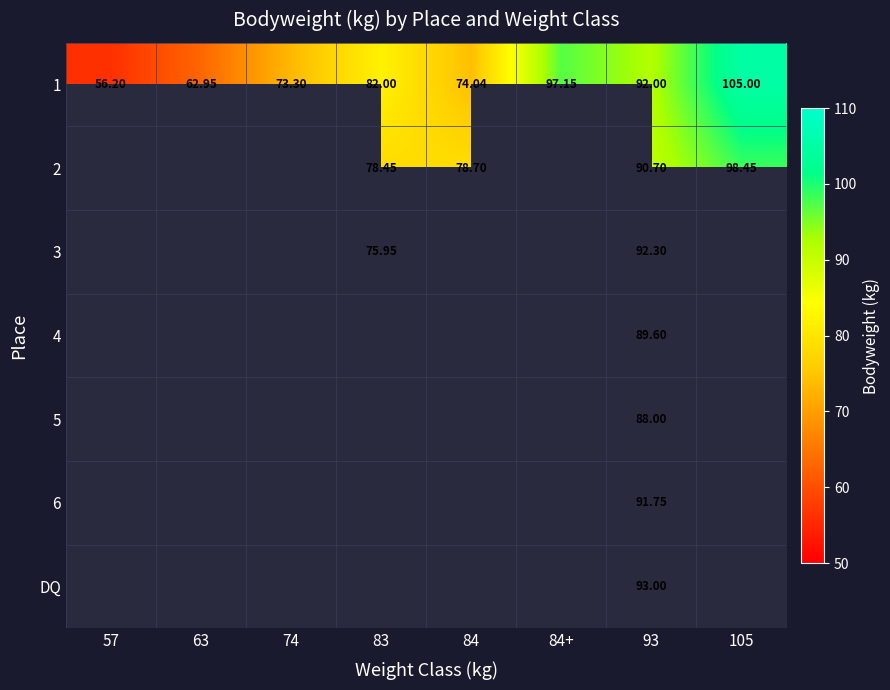

What is the maximum value shown in the chart?

105.0